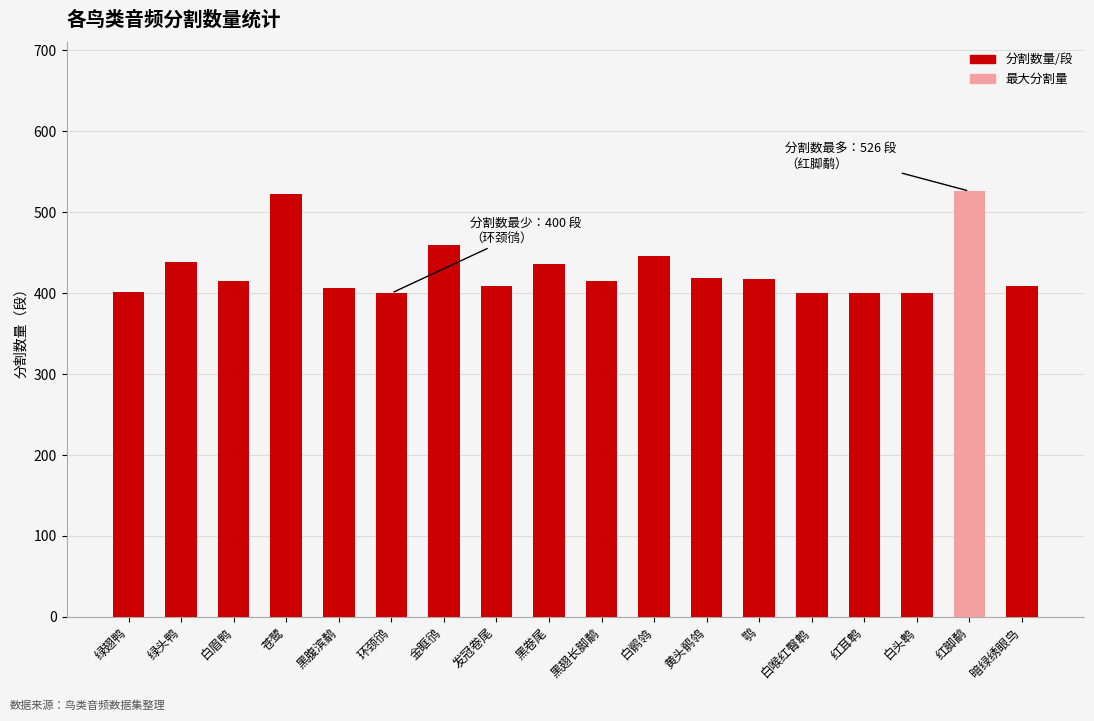

What is the label of the 9th bar from the right?

黑翅长脚鹬